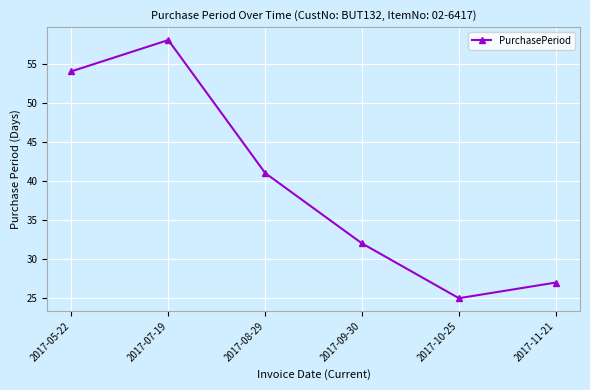

Rank the categories by value from lowest to highest.

2017-10-25, 2017-11-21, 2017-09-30, 2017-08-29, 2017-05-22, 2017-07-19